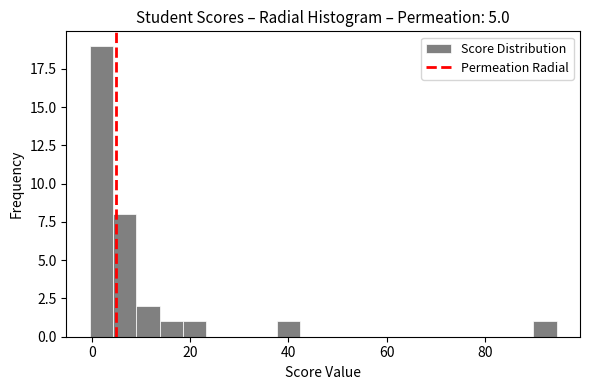

Read against the x-axis, roughly where is the centre of the tallest bar?

2